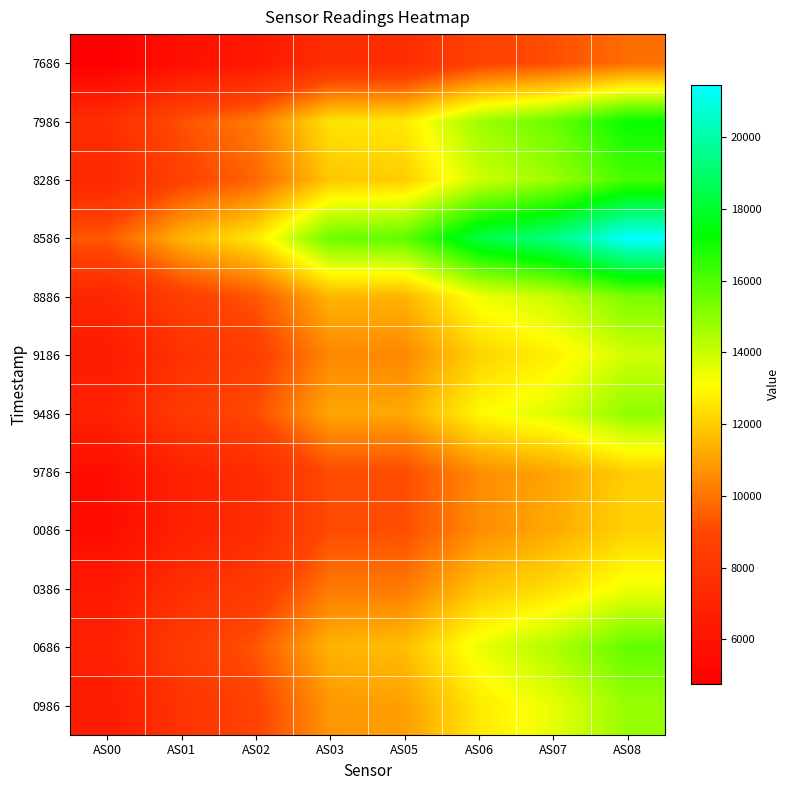

Which series has the widest spread of values?

8586